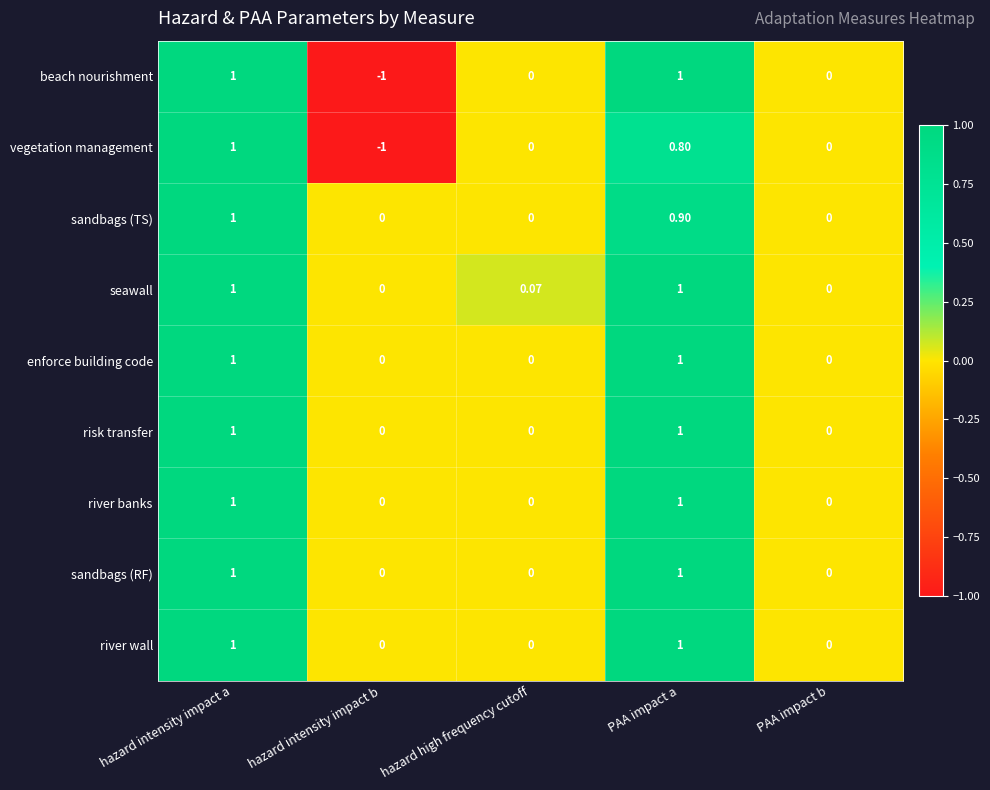

Which series has the largest total across all categories?

seawall